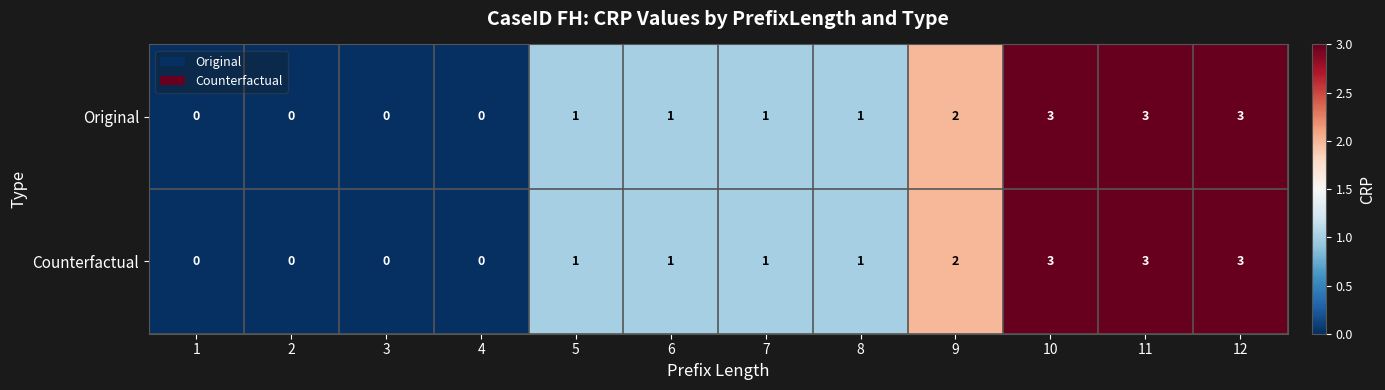

What is the maximum value for Counterfactual?

3